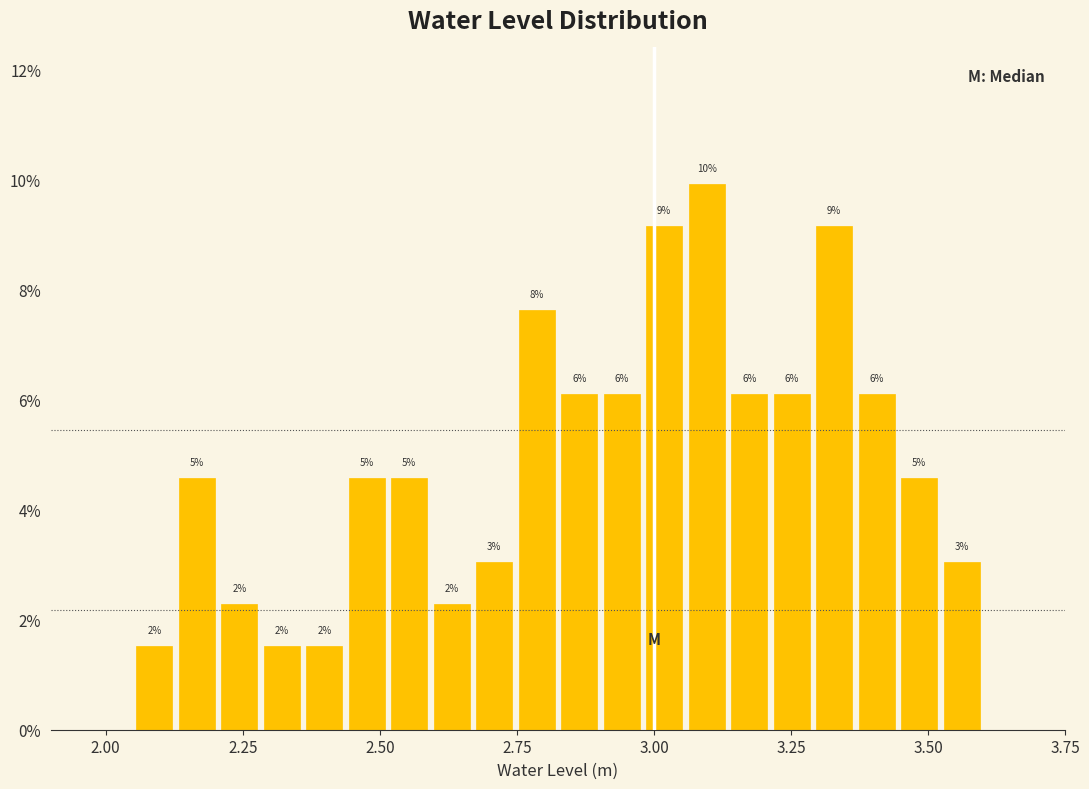

Read against the x-axis, roughly where is the centre of the tallest bar?

3.10